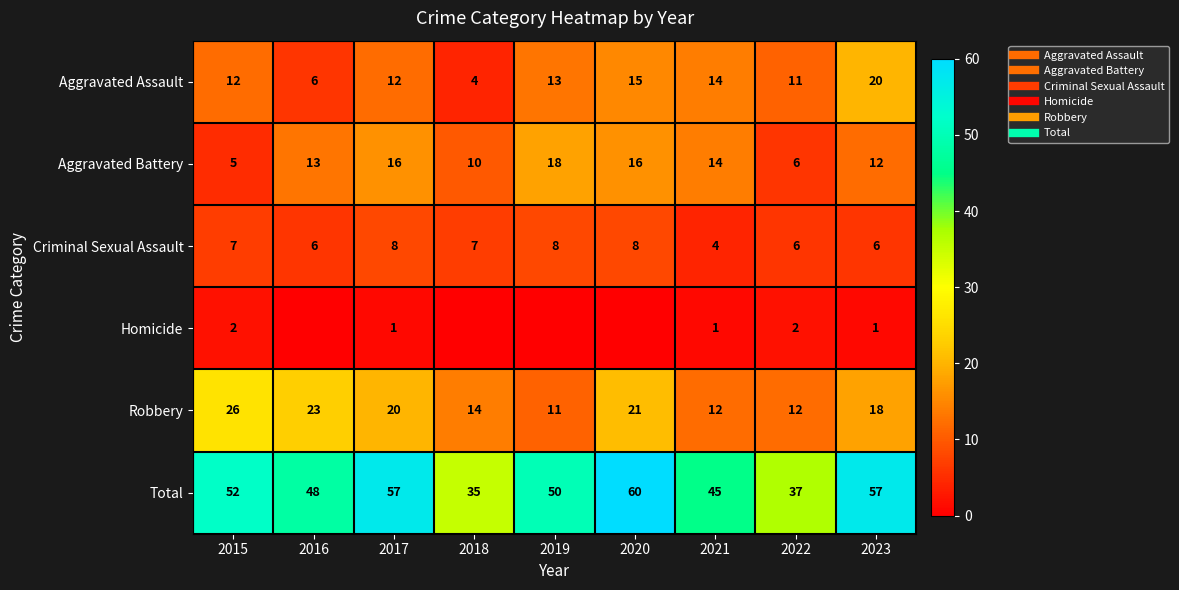

Is the value of Aggravated Assault at 2022 greater than the value of Robbery at 2016?

No